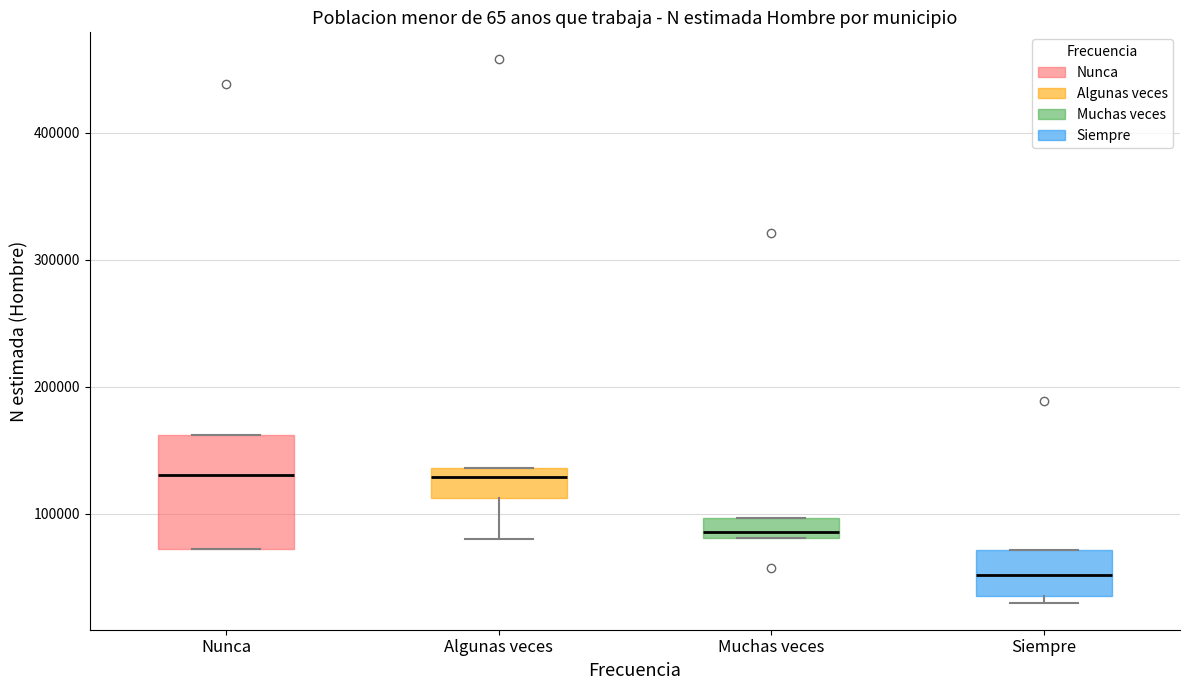

Reading left to right, transcribe this box plot: for each box, give where its median line is, the range the box spans, and where its two whiskers end, as read against the y-axis. The values are not printed on the chart, so give them approximately, as read against the axis.

Nunca: median 130000, box 70000 to 160000, whiskers 70000 to 160000
Algunas veces: median 130000, box 110000 to 140000, whiskers 80000 to 140000
Muchas veces: median 90000, box 80000 to 100000, whiskers 80000 to 100000
Siempre: median 50000, box 40000 to 70000, whiskers 30000 to 70000